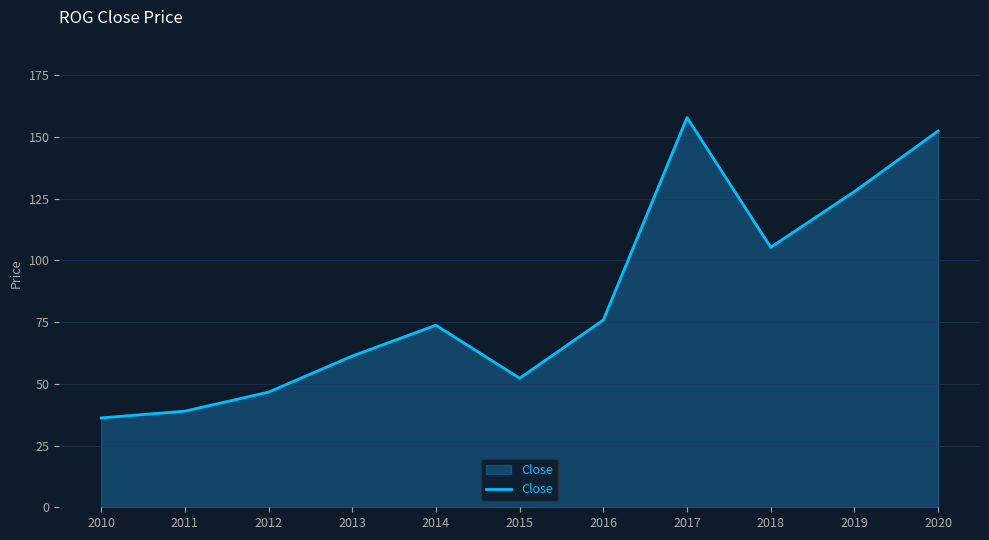

Does the chart have visible grid lines?

Yes